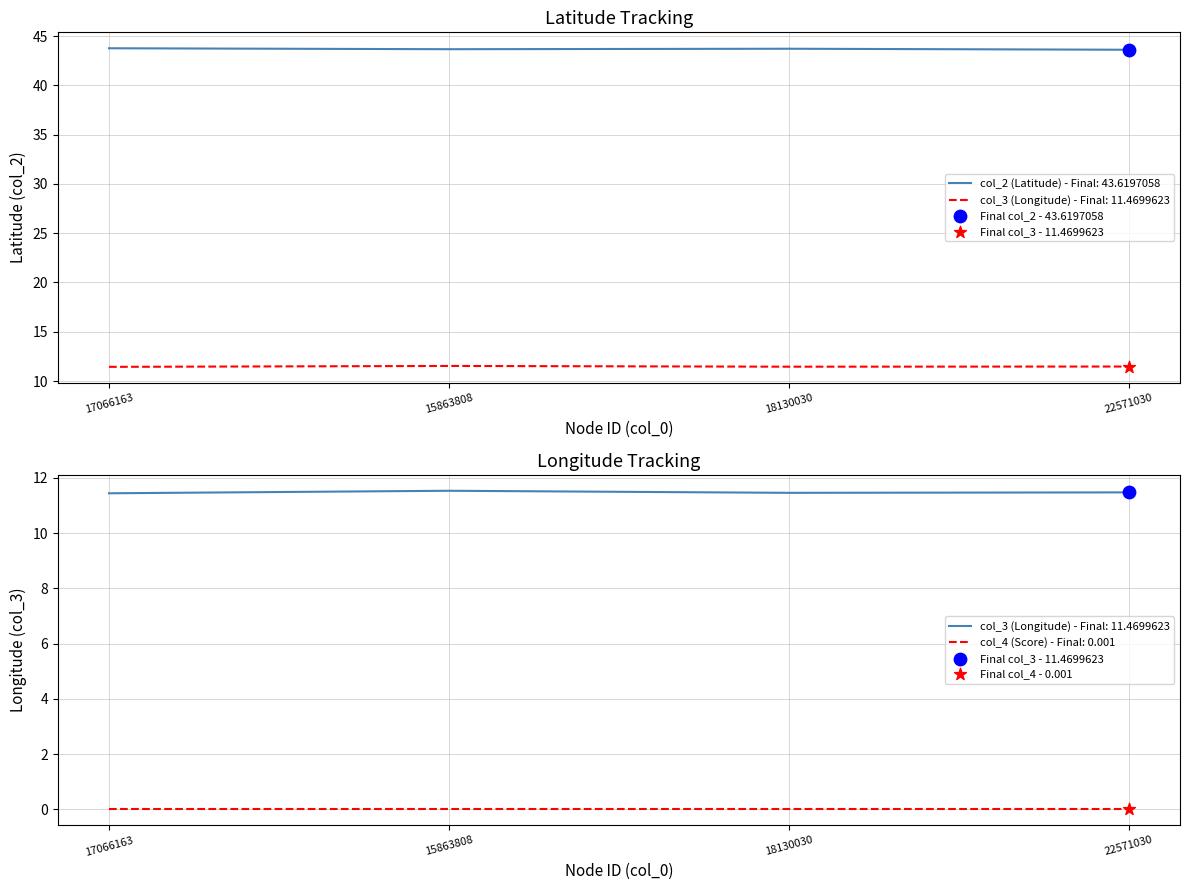

At which category is the sum across all series the highest?

17066163